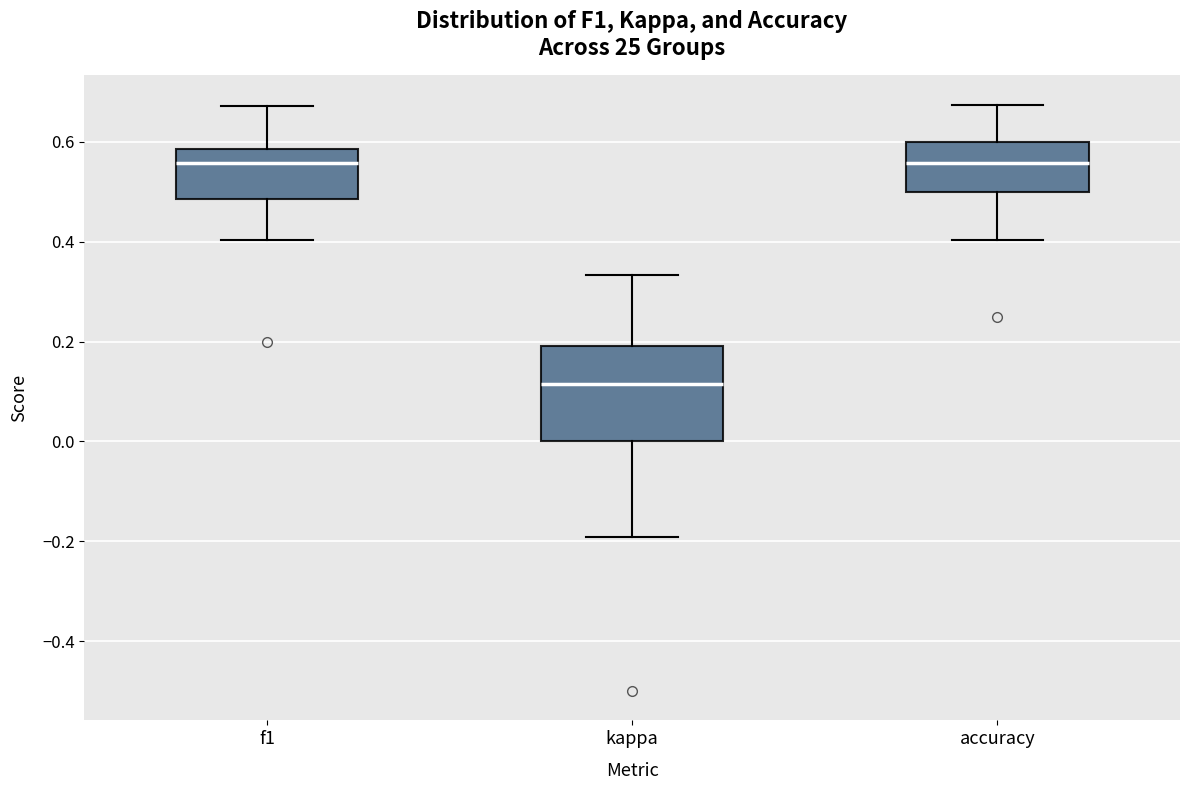

Where is the upper edge of the box for kappa on the y-axis? The values are not printed on the chart, so give them approximately, as read against the axis.

0.20